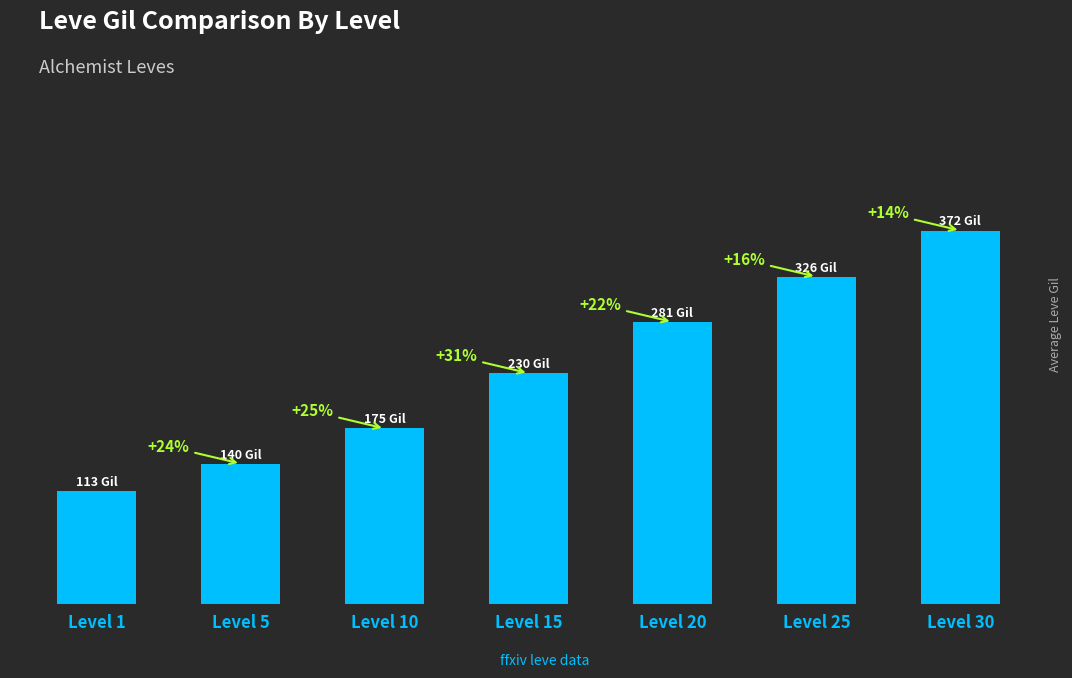

Does the chart contain any negative values?

No